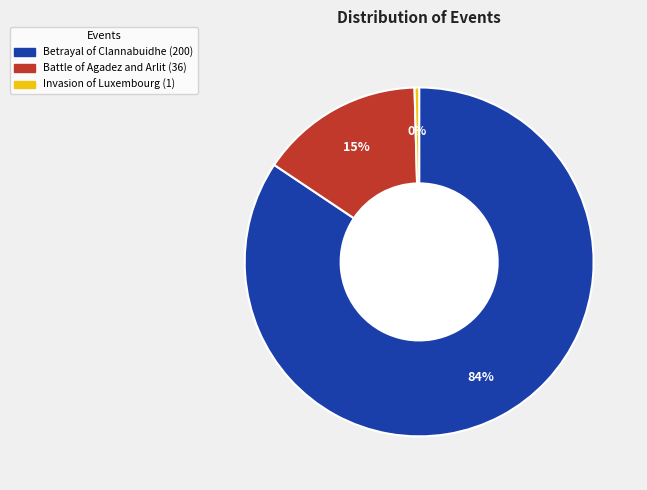

The Invasion of Luxembourg slice represents 0% of the pie. True or false?

True